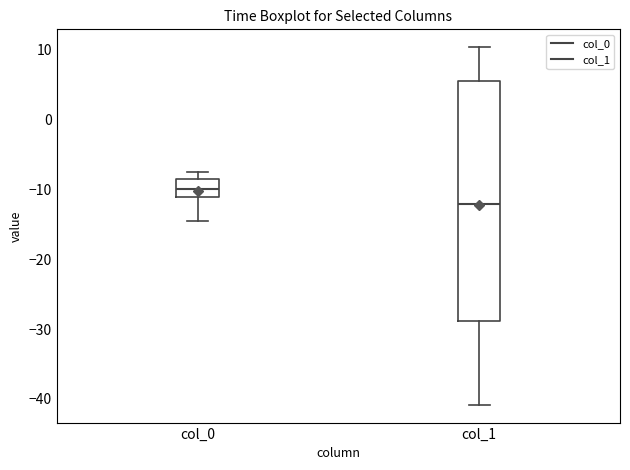

Where is the lower edge of the box for col_1 on the y-axis? The values are not printed on the chart, so give them approximately, as read against the axis.

-29